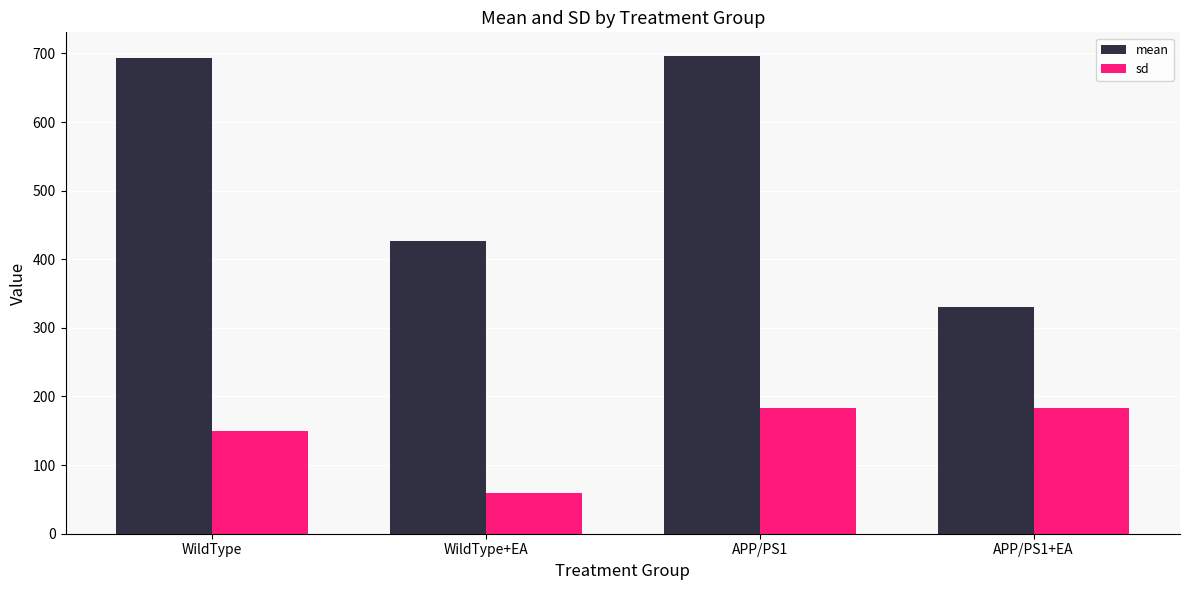

What is the minimum value for sd?

58.8